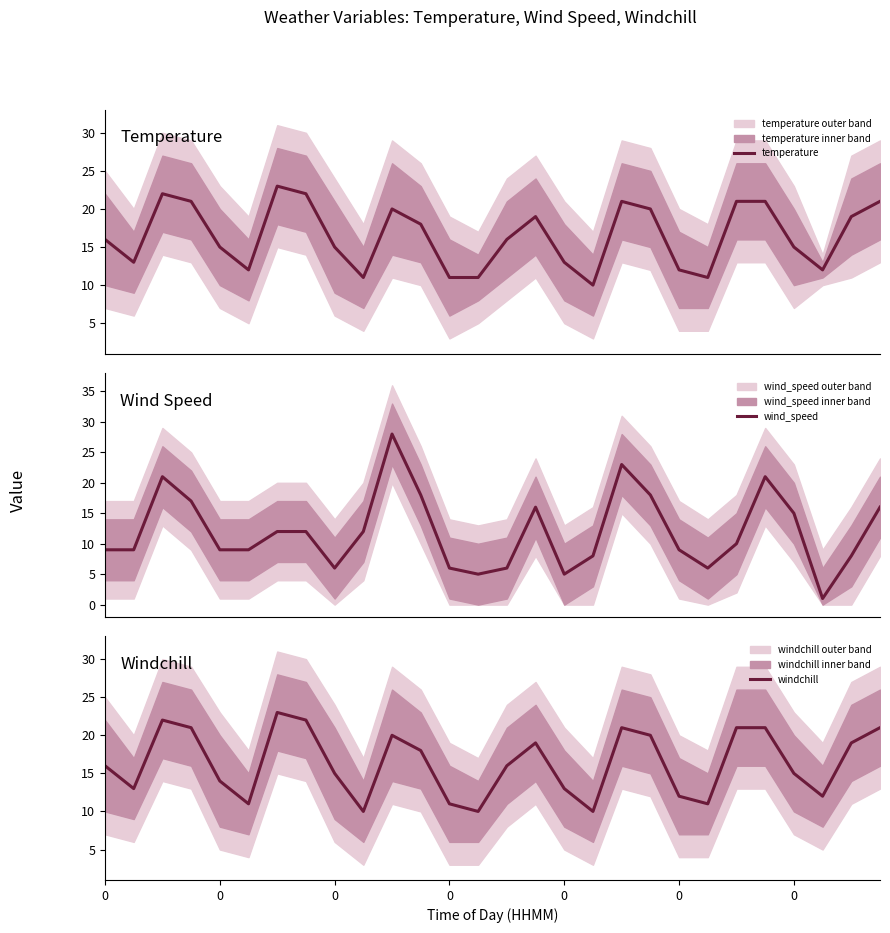

How many distinct data groups are displayed?

3